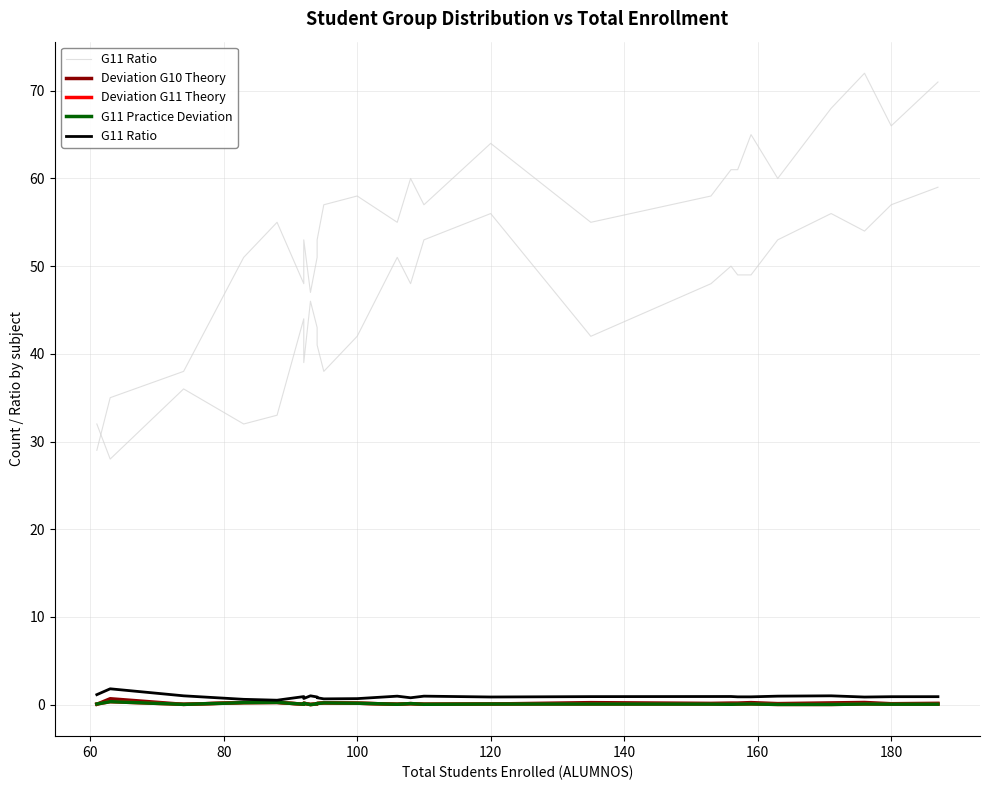

True or false: G11 Practice Deviation has a value of 0.0 at 23.

False